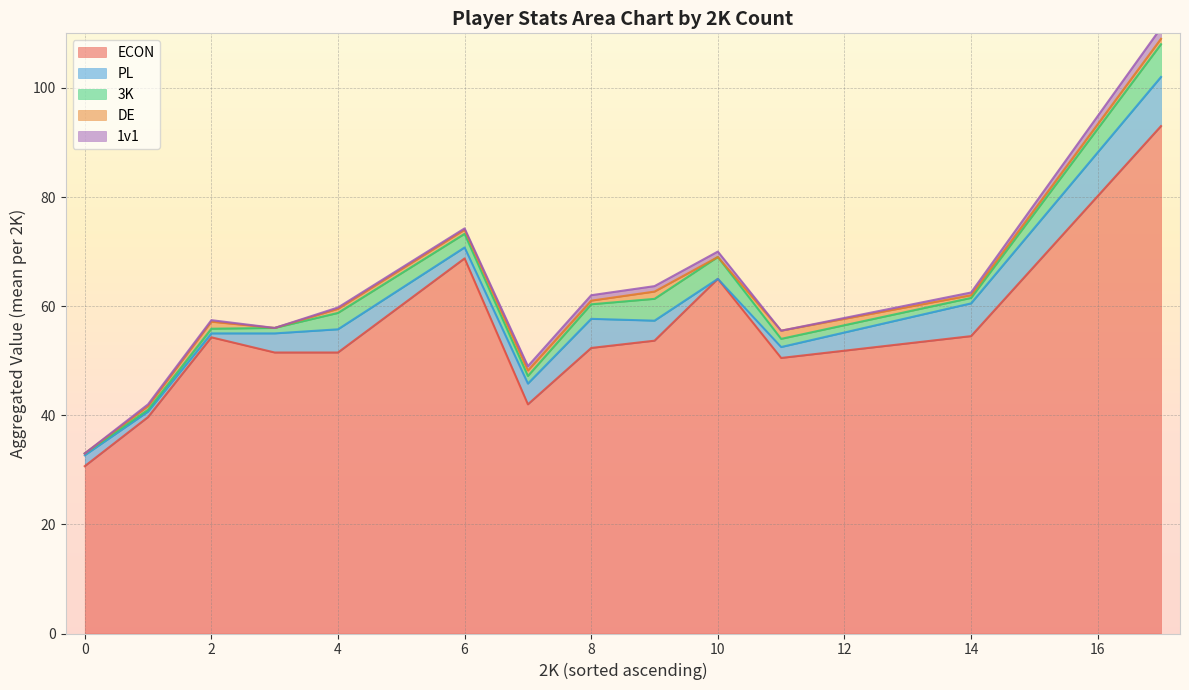

What is the lowest value of the ECON series?

30.7